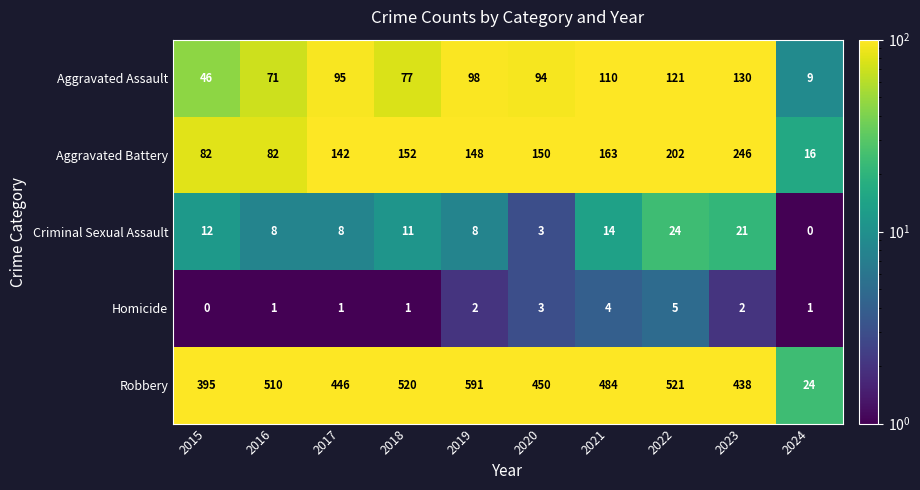

At how many categories does at least one series exceed 120?

9